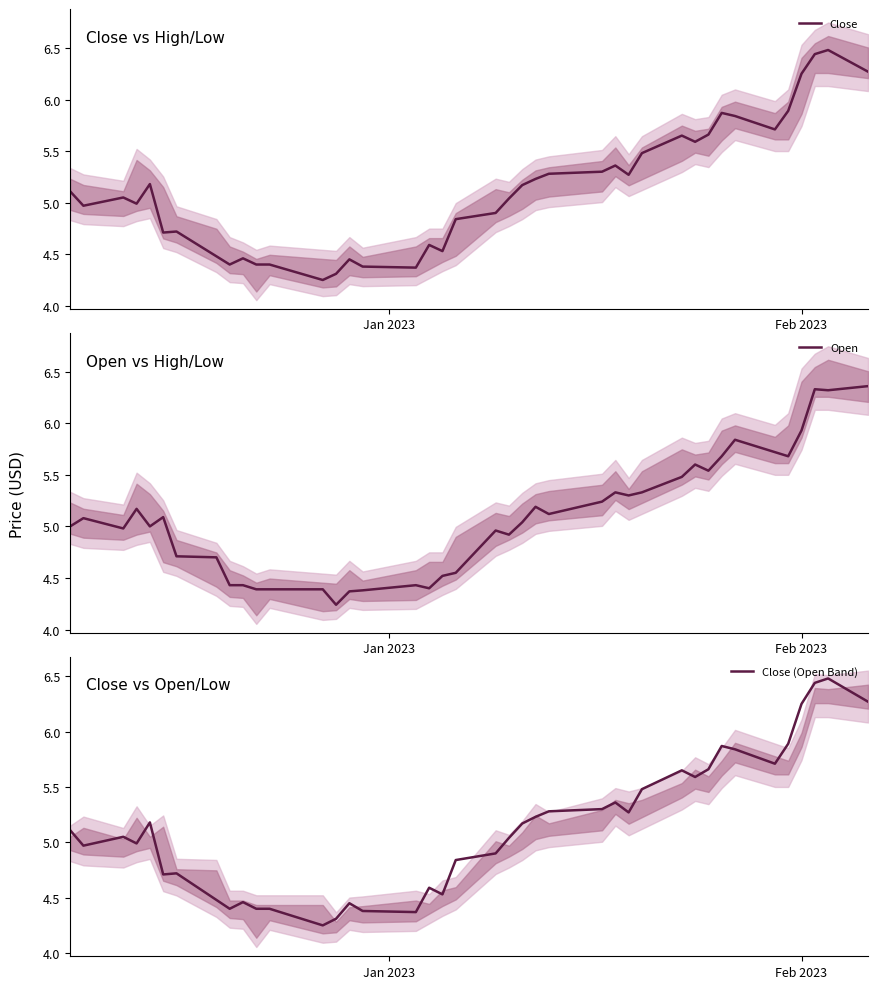

Rank the series by their maximum value, from highest to lowest.

Close, Close (Open Band), Open